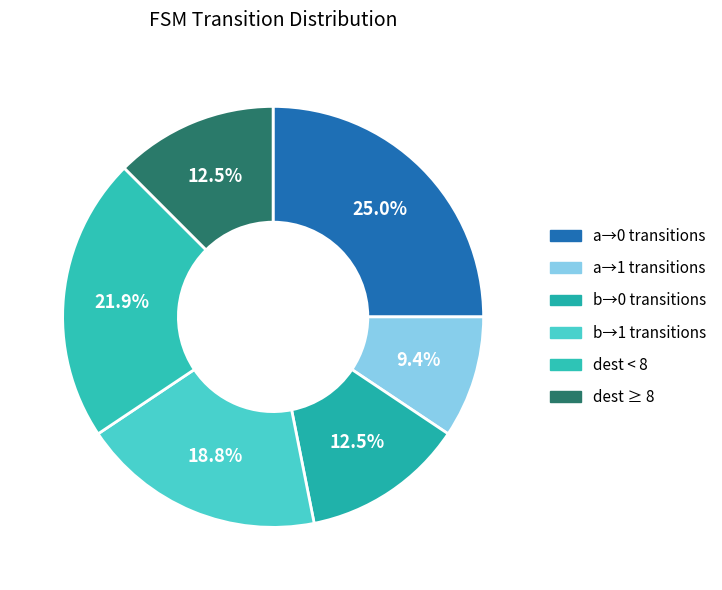

How many slices are in this pie chart?

6